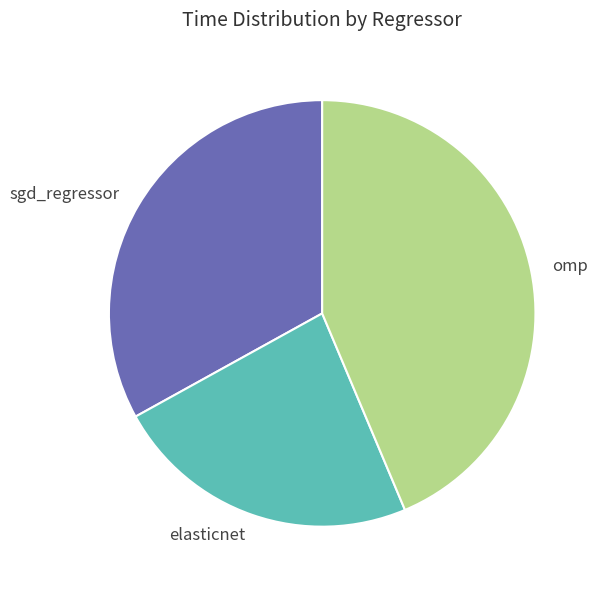

How many slices are in this pie chart?

3